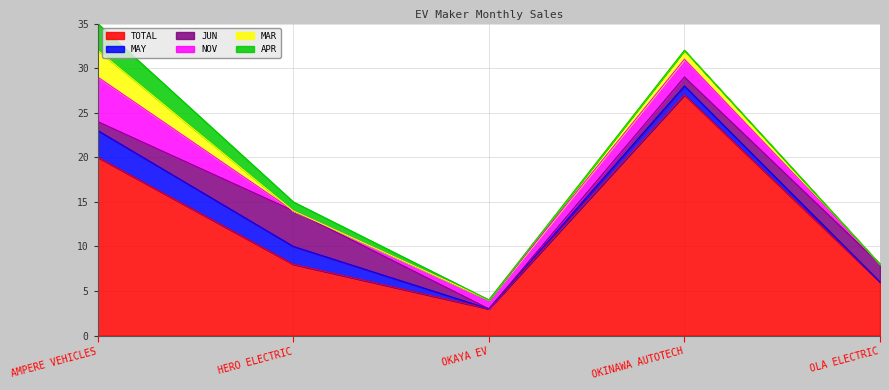

How many data points in MAY are above 1?

2